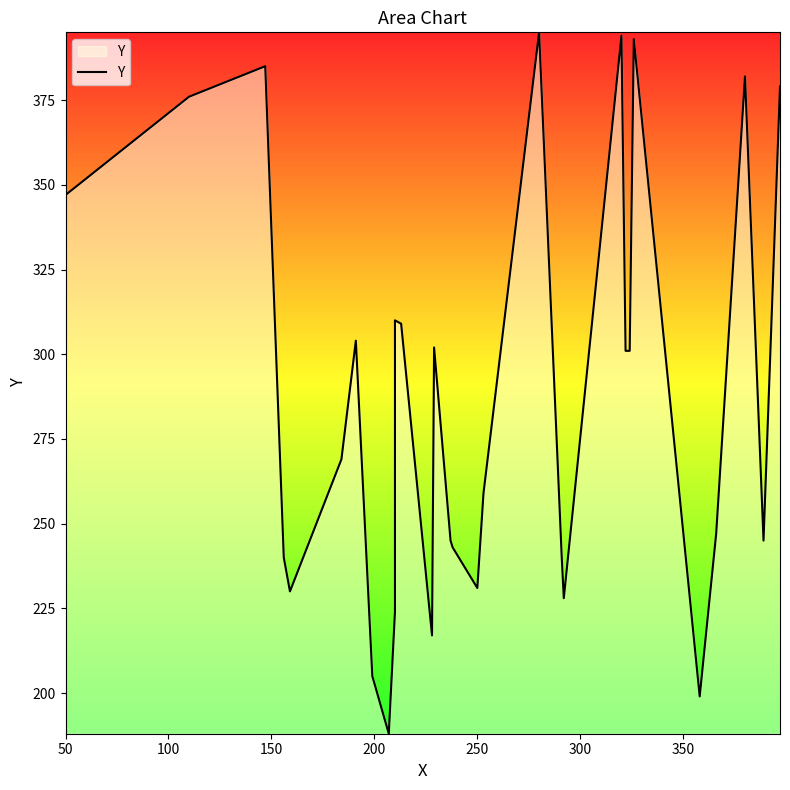

The chart shows a value of 75 at 10. True or false?

False